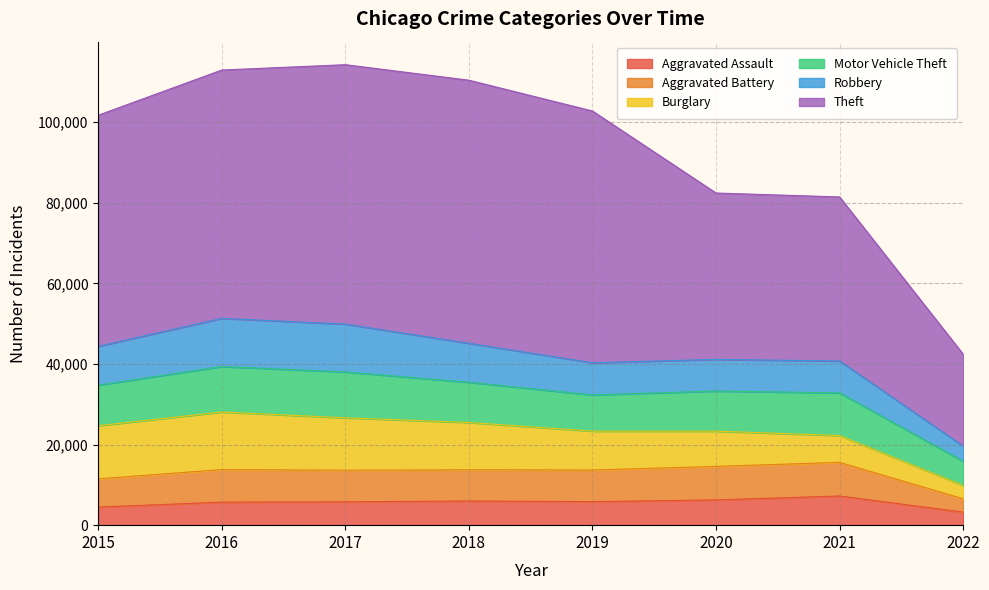

Reading left to right, transcribe all the data shown in this chart.

Aggravated Assault: 4480	5712	5793	6001	5840	6263	7241	3230
Aggravated Battery: 7018	8085	7845	7735	7857	8319	8348	3323
Burglary: 13184	14289	13001	11746	9639	8753	6652	3307
Motor Vehicle Theft: 10068	11286	11380	9983	8978	9953	10588	5997
Robbery: 9638	11960	11880	9679	7994	7855	7919	3775
Theft: 57347	61618	64380	65281	62476	41286	40706	22791